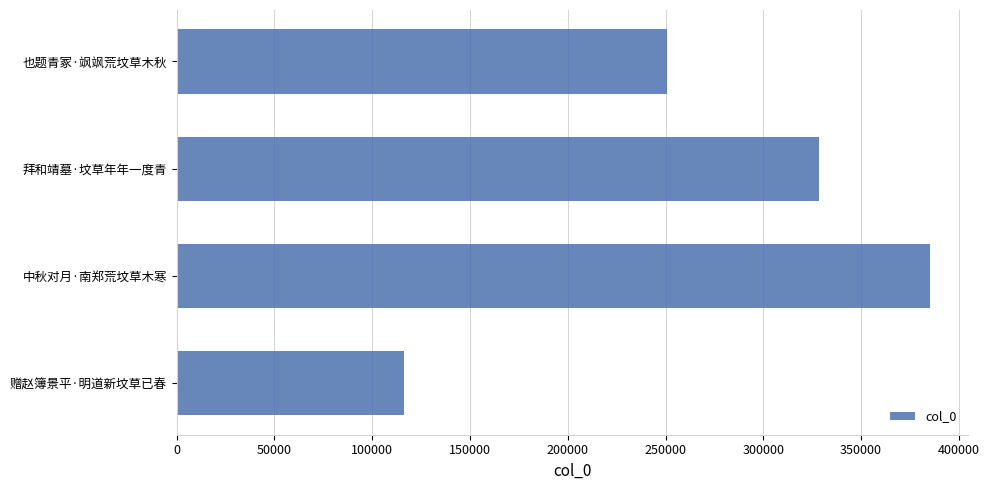

At which category does the chart reach its peak across all series?

中秋对月·南郑荒坟草木寒